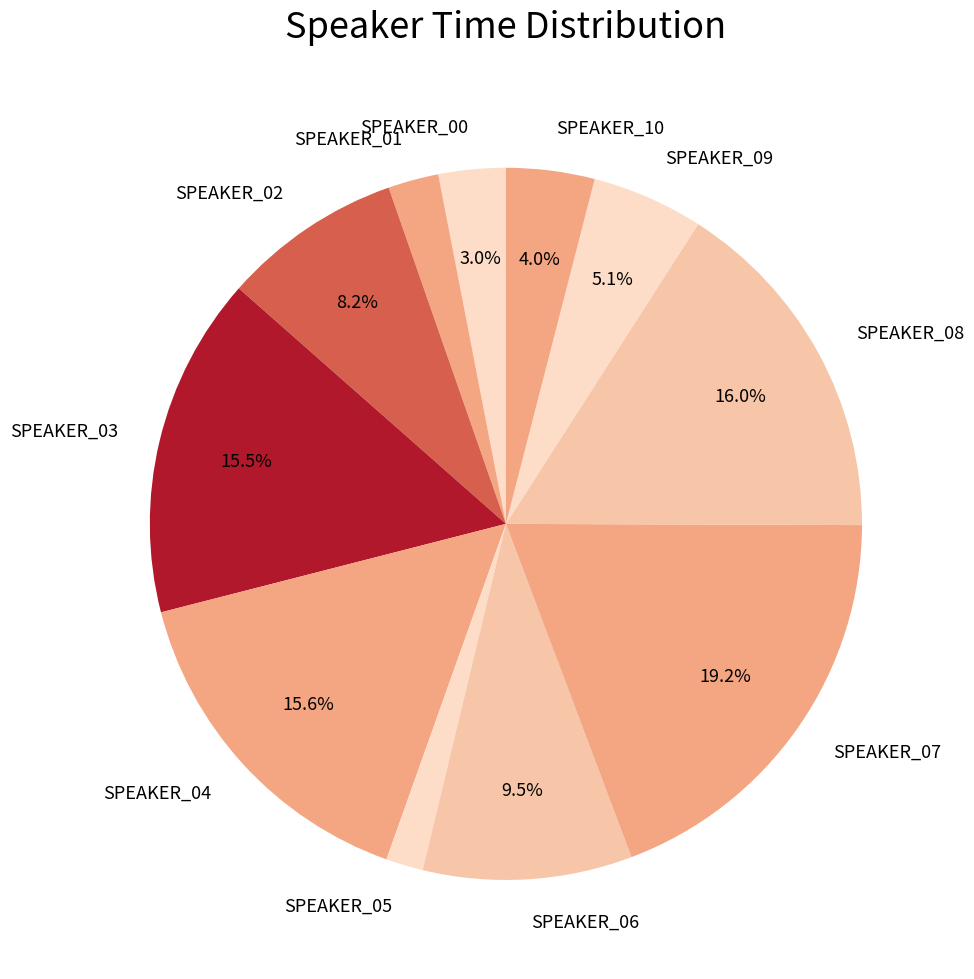

Do SPEAKER_05 and SPEAKER_03 together represent more than half of the pie?

No